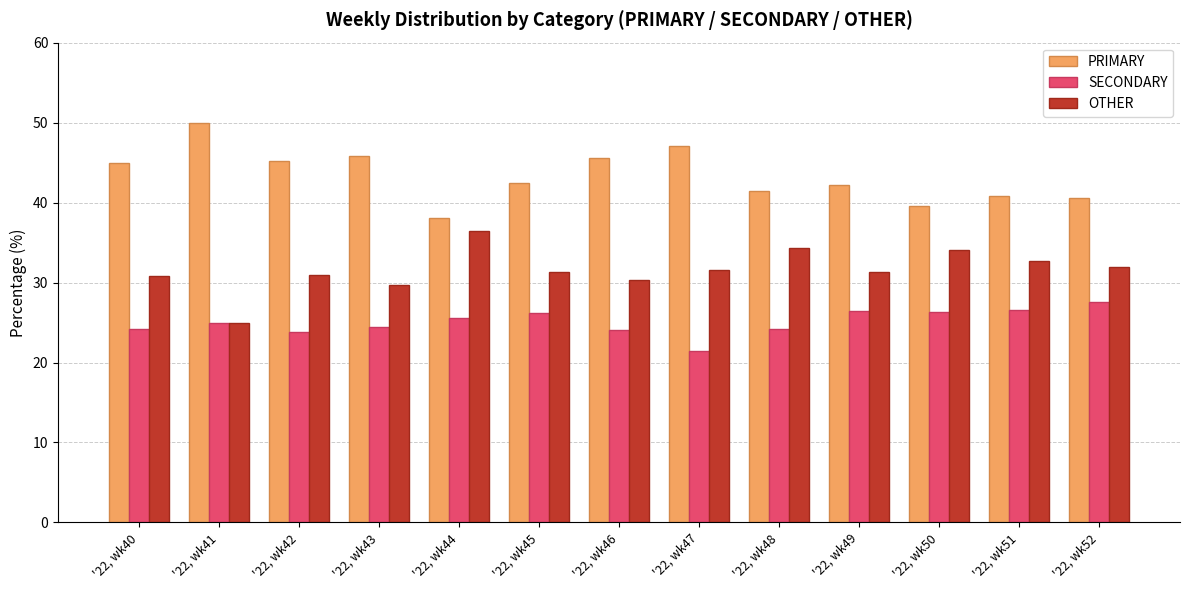

What is the average value of the OTHER series?

31.6